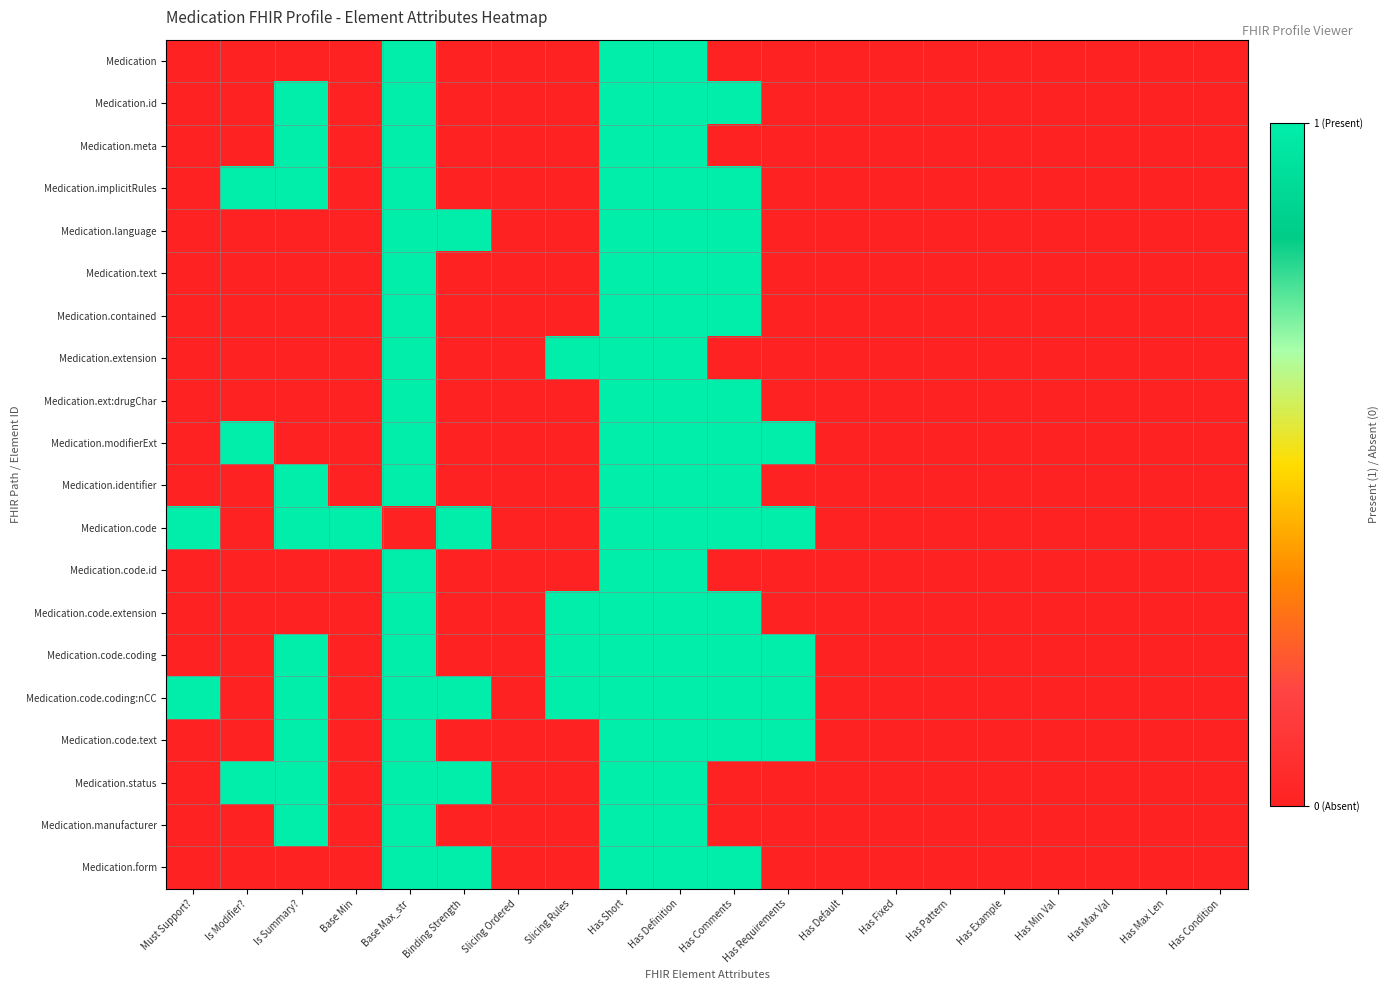

At which category is the sum across all series the highest?

Has Short